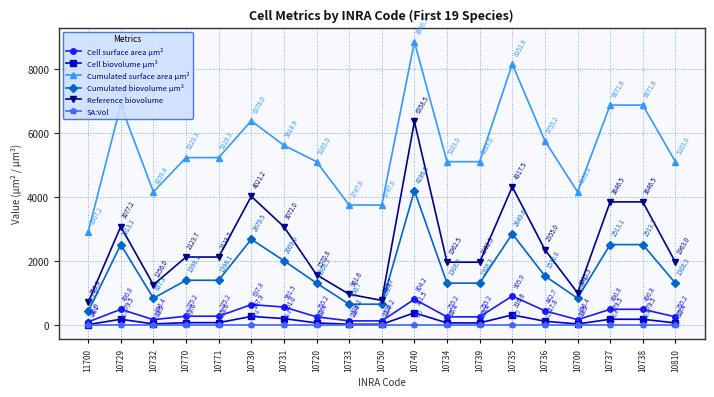

True or false: Cell biovolume µm³ and Cell surface area µm² intersect in this chart.

False